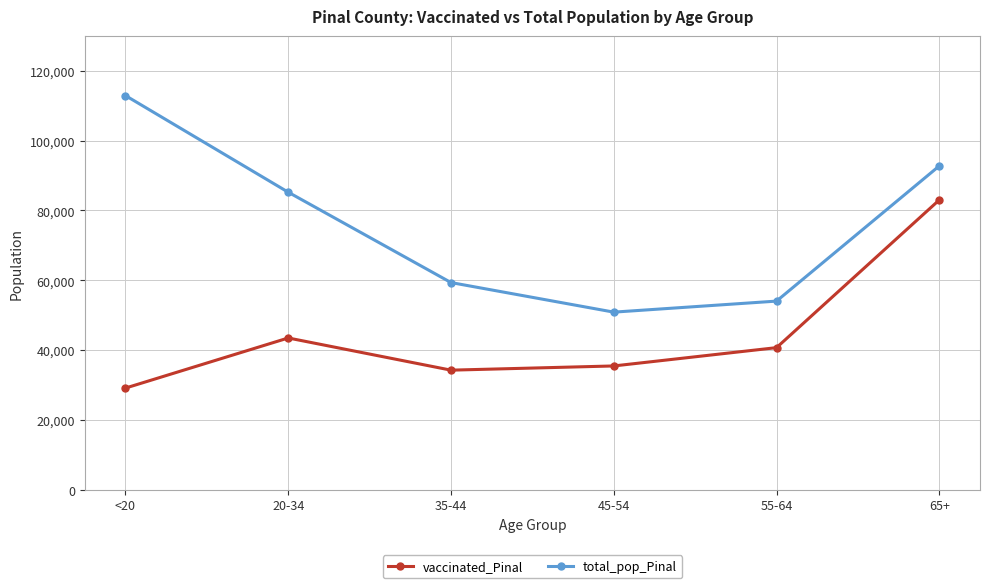

How many data points in vaccinated_Pinal are less than 40712?

3